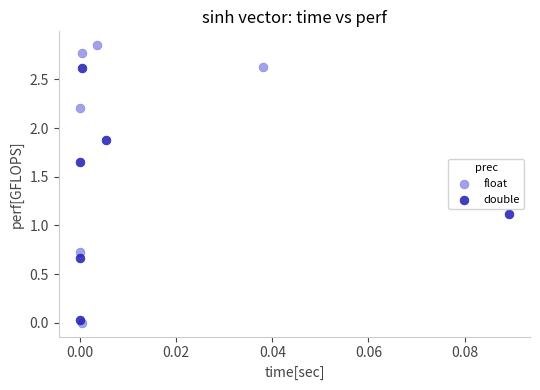

Which series has the largest Y range (max minus min)?

float